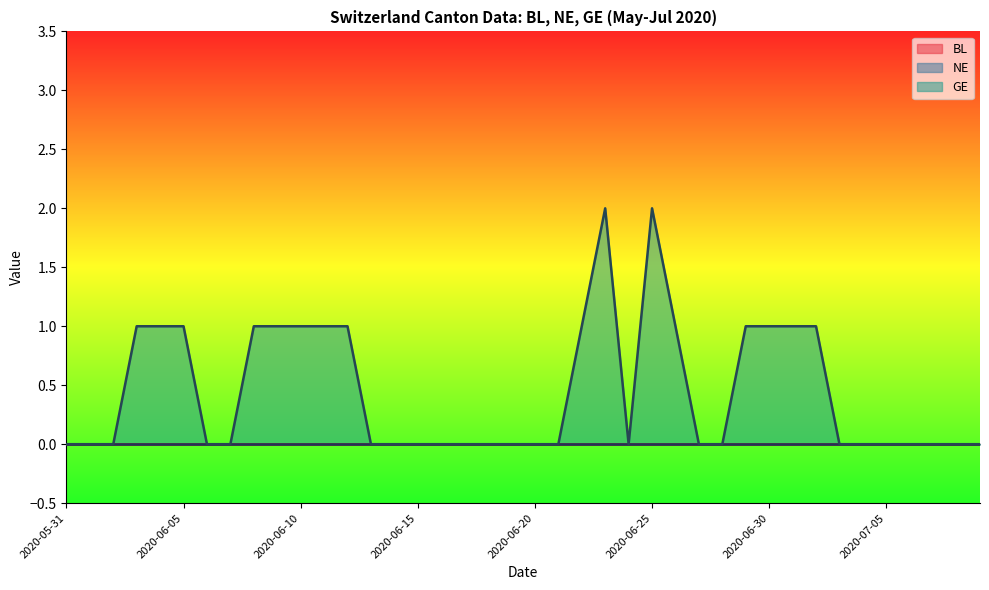

How many lines are shown in the chart?

3